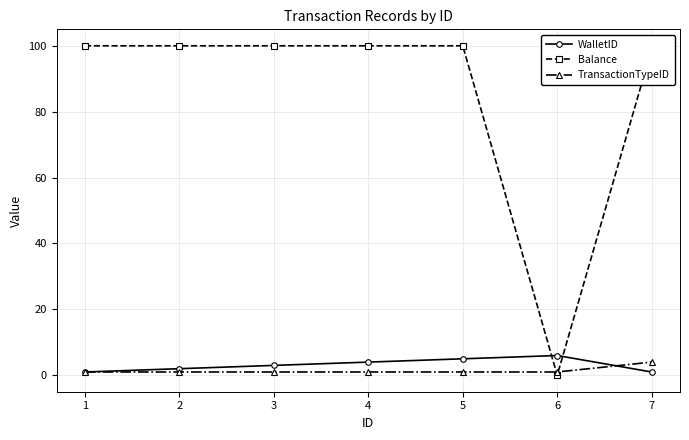

Which series changed the most between 4 and 6?

Balance